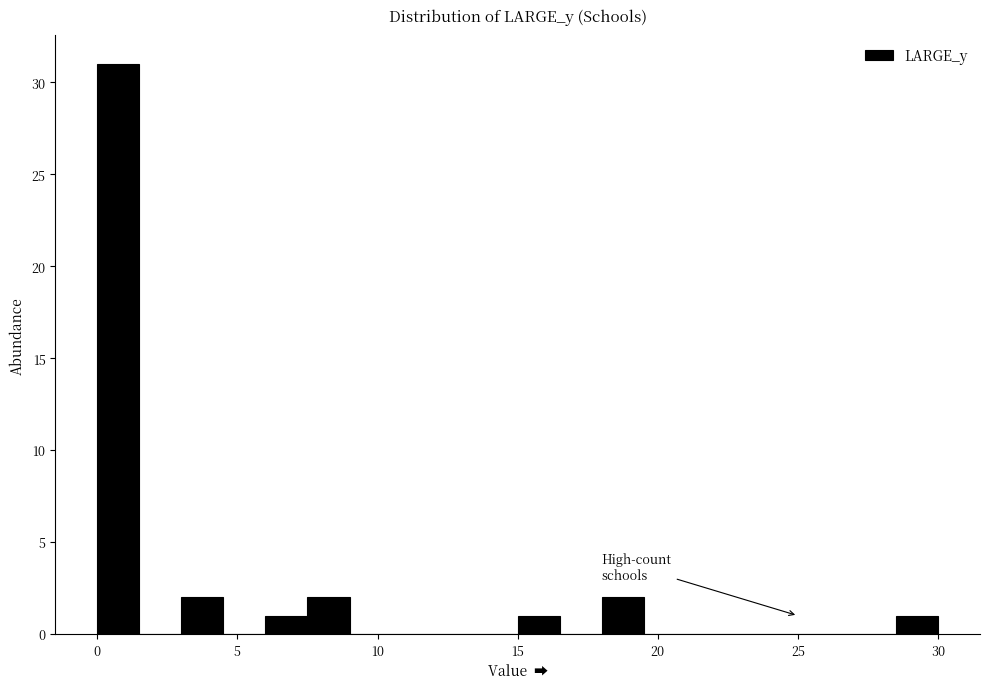

Around what value on the x-axis is the tallest bar? Give the approximate position of its centre, as read against the axis.

1.0